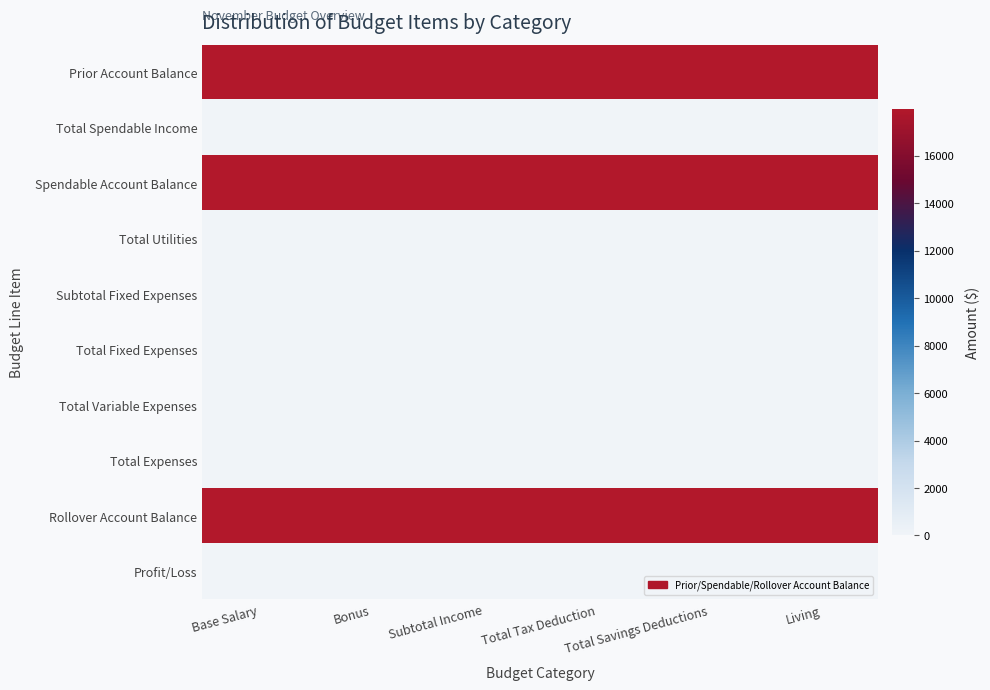

At which category does the chart reach its peak across all series?

Base Salary